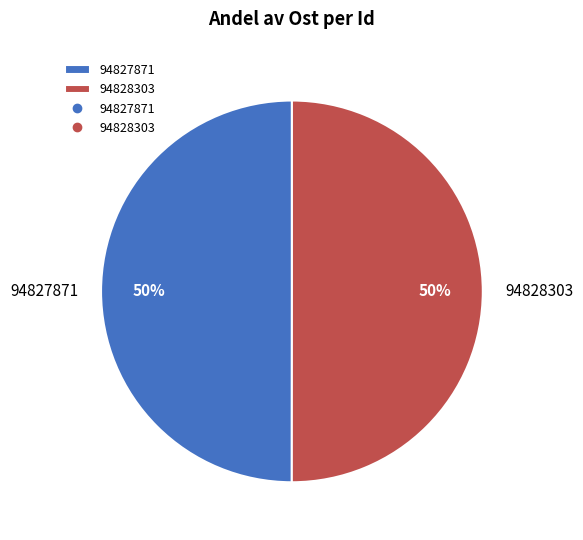

How many slices are in this pie chart?

2